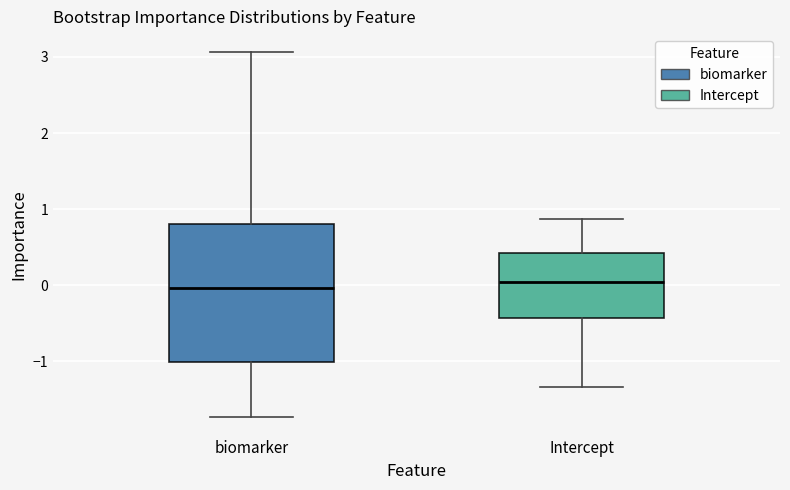

Where does the median line of the box for biomarker sit on the y-axis? The values are not printed on the chart, so give them approximately, as read against the axis.

0.0